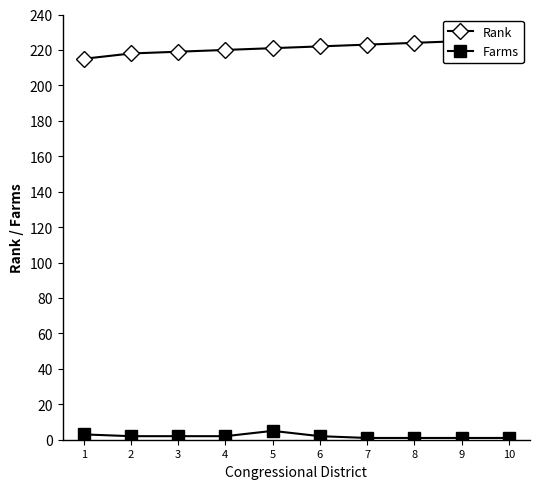

What is the difference between the maximum and second lowest values in the Farms series?

4